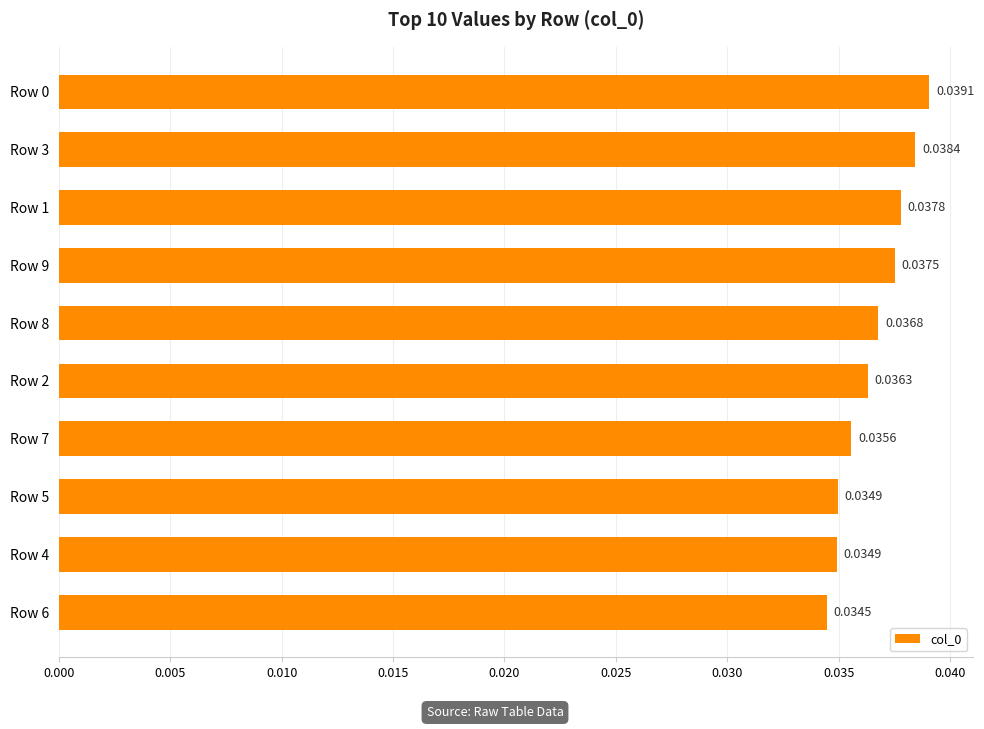

Which has a higher value, Row 1 or Row 9?

Row 1